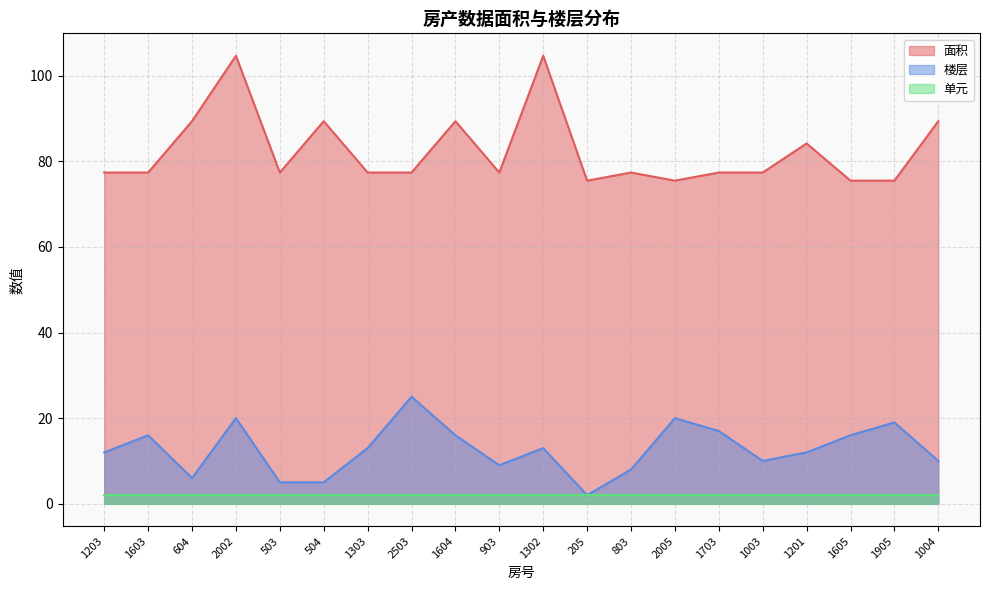

True or false: 楼层 and 面积 intersect in this chart.

False